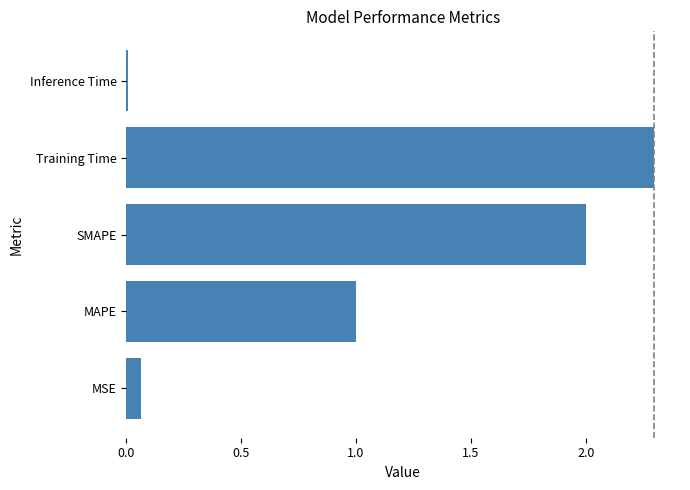

The chart shows a value of 1.2 at SMAPE. True or false?

False